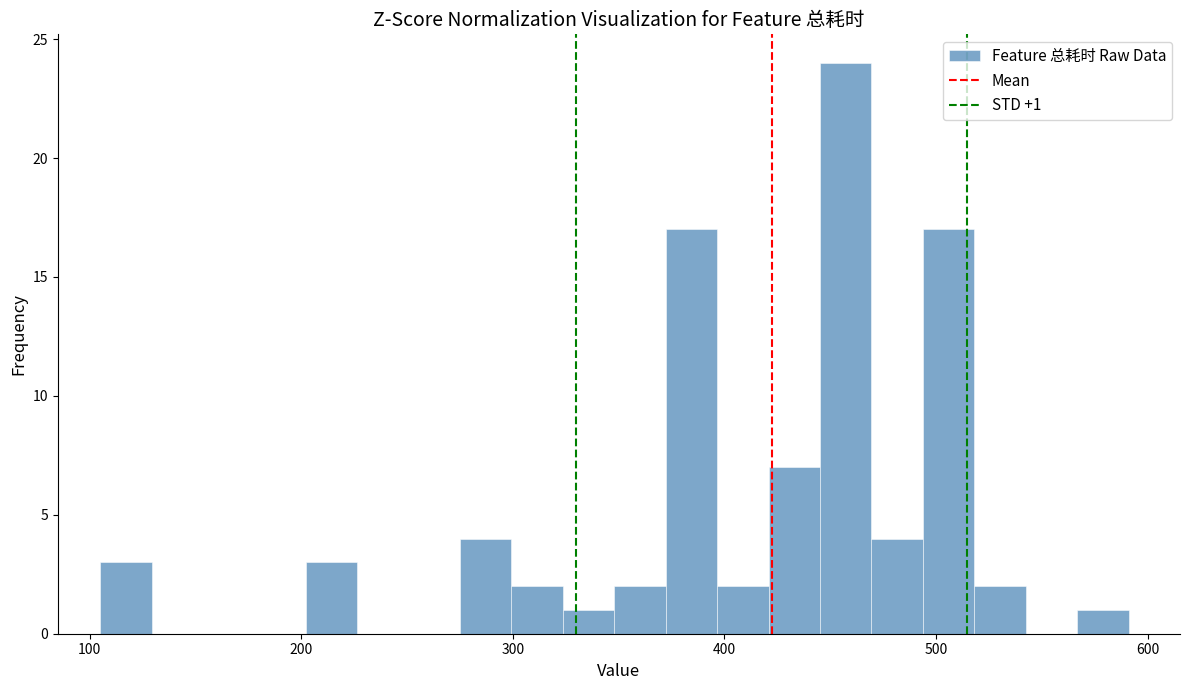

Around what value on the x-axis is the tallest bar? Give the approximate position of its centre, as read against the axis.

460